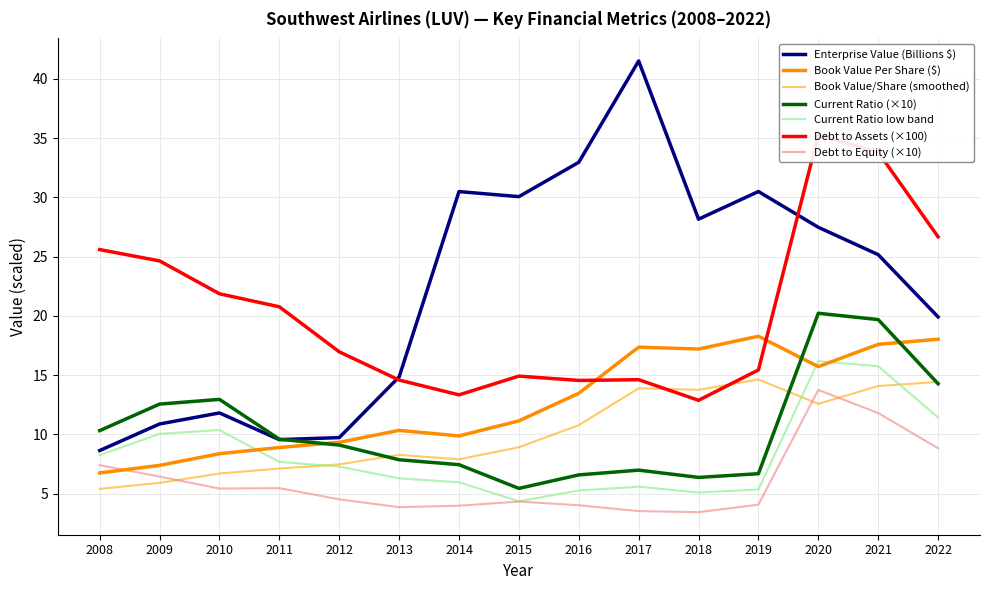

What is the difference between the second highest and second lowest values in the bookValuePerShare series?

8.5